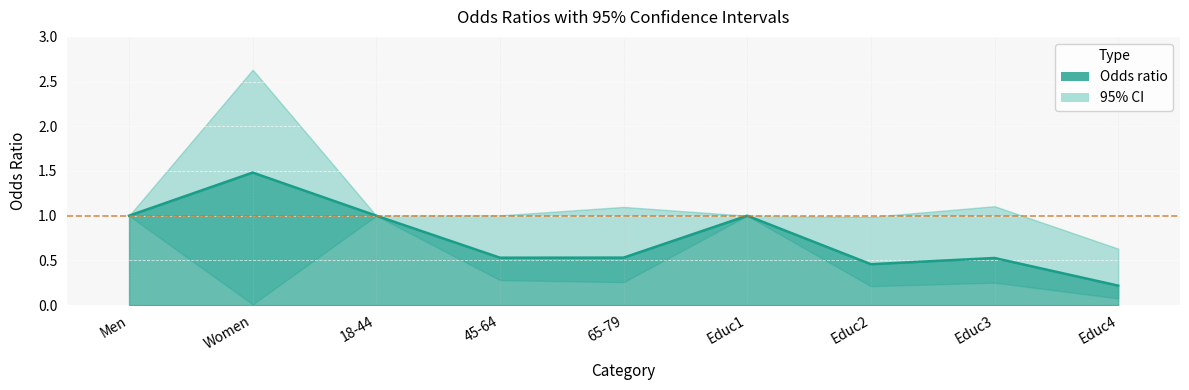

What is the change in value from Educ1 to Educ2?

-0.5